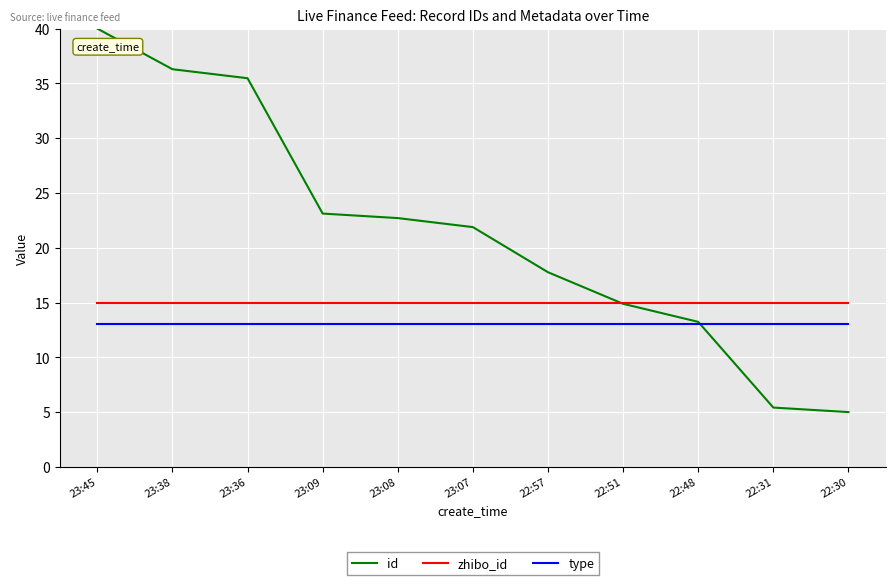

At which label is id closest to 22?

23:07